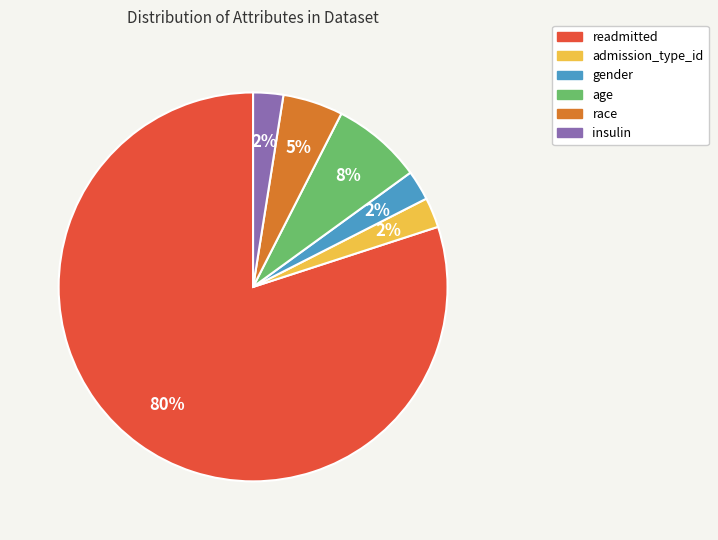

Is there any slice that represents more than half of the pie?

Yes